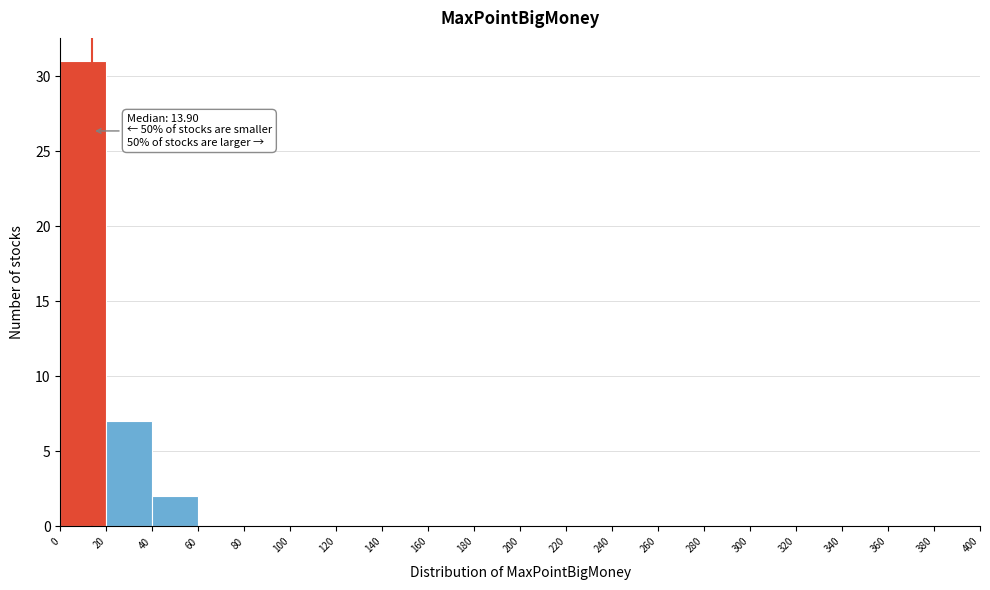

Which range on the x-axis has the tallest bar?

0 to 20